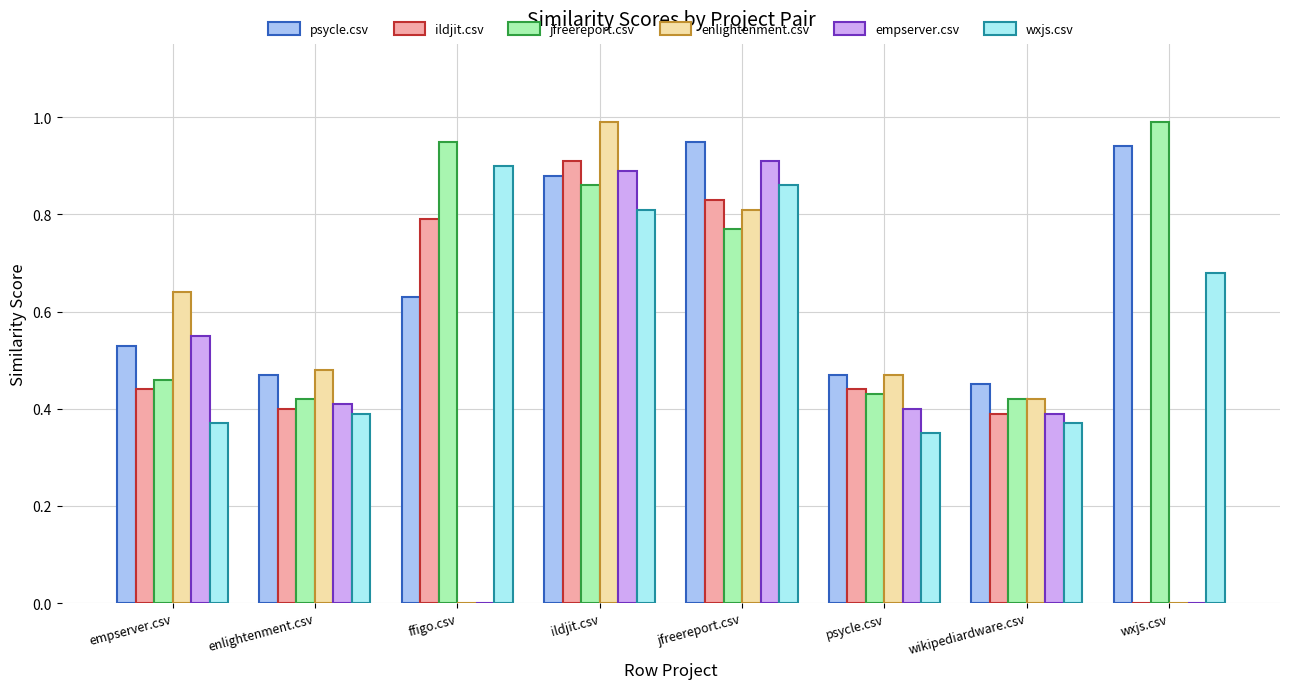

Is the value of psycle.csv at wxjs.csv greater than the value of jfreereport.csv at wikipediardware.csv?

Yes